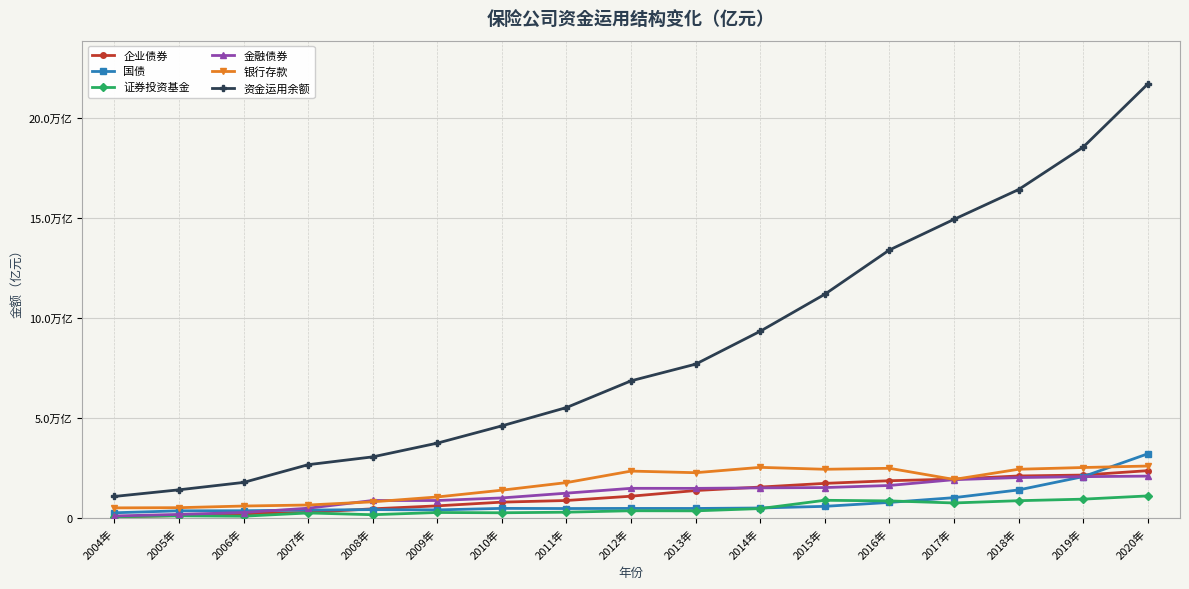

Does the chart have visible grid lines?

Yes